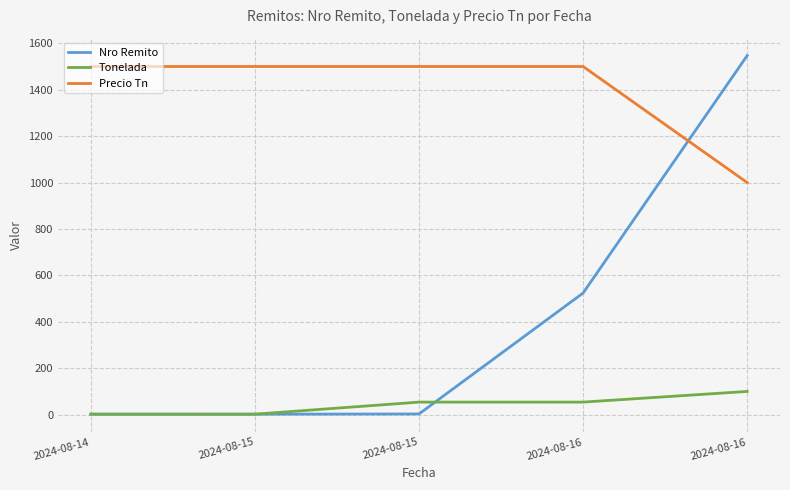

What are all the series names shown in the legend?

Nro Remito, Tonelada, Precio Tn